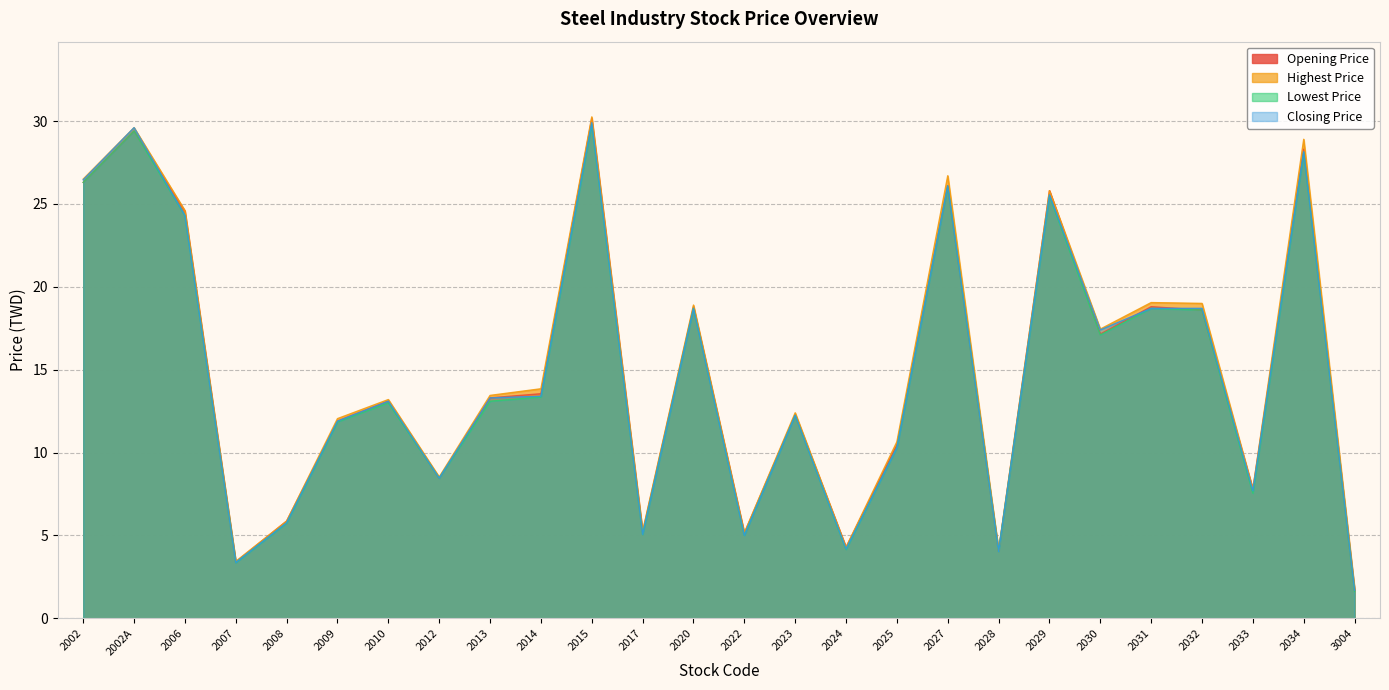

What are all the series names shown in the legend?

Opening Price, Highest Price, Lowest Price, Closing Price